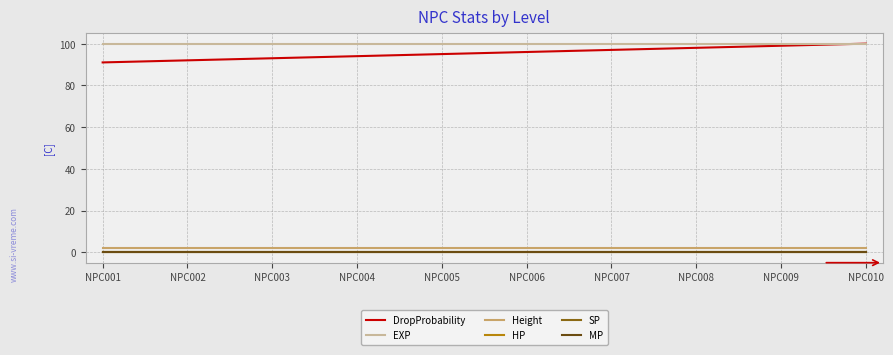

What is the sum of the EXP values at NPC001 and NPC006?

200